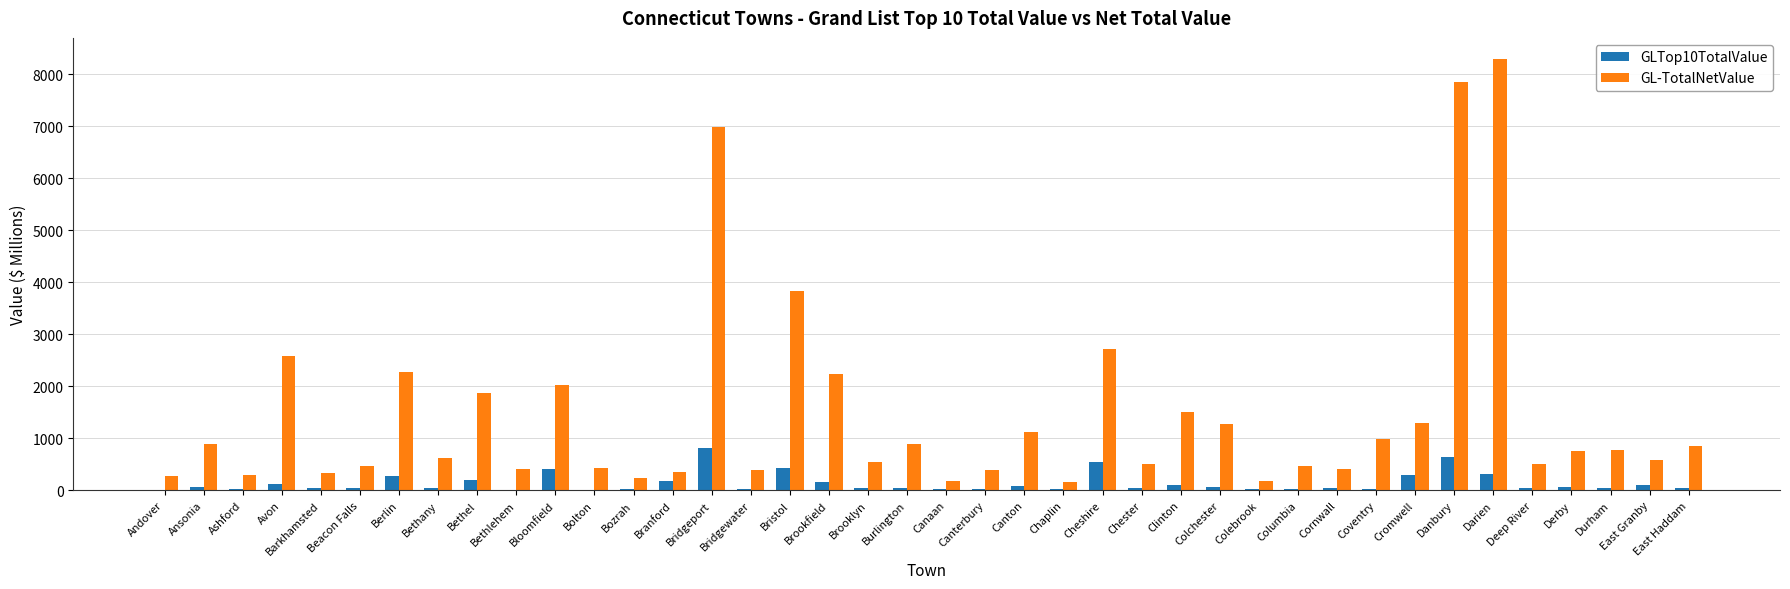

True or false: GL-TotalNetValue has a value of 549.7 at Brooklyn.

True